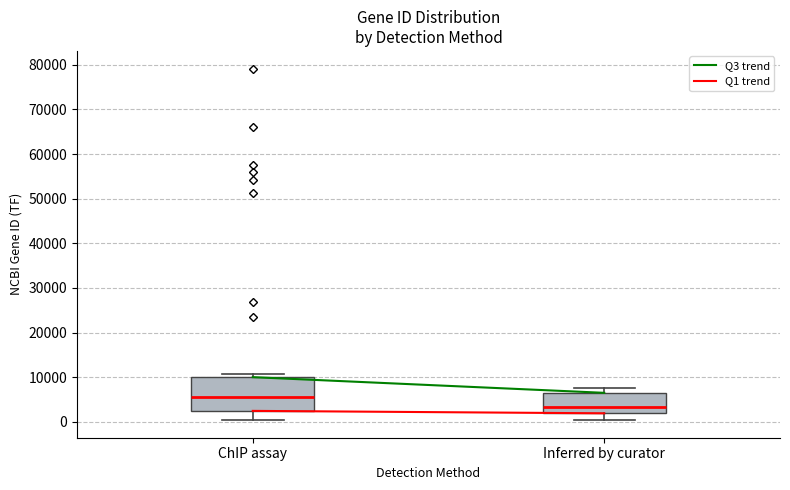

Which box is the tallest, from its lower edge to its upper edge?

ChIP assay